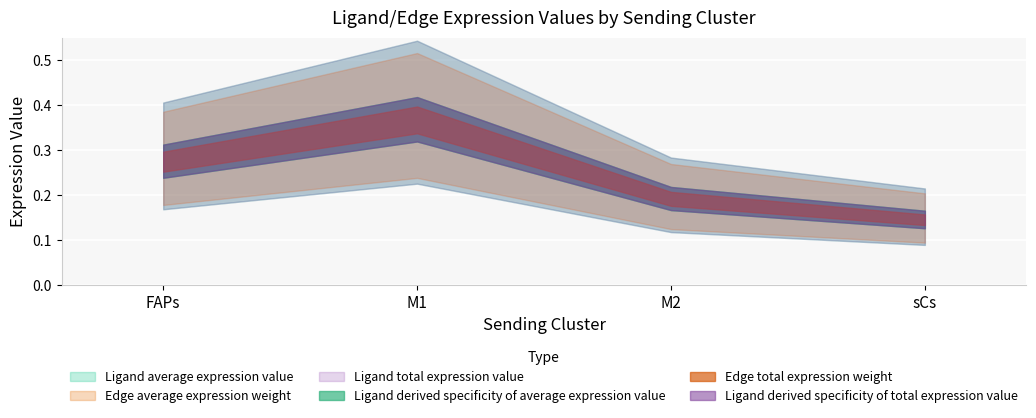

What is the difference between the maximum and minimum values in the Ligand total expression value series?

0.3